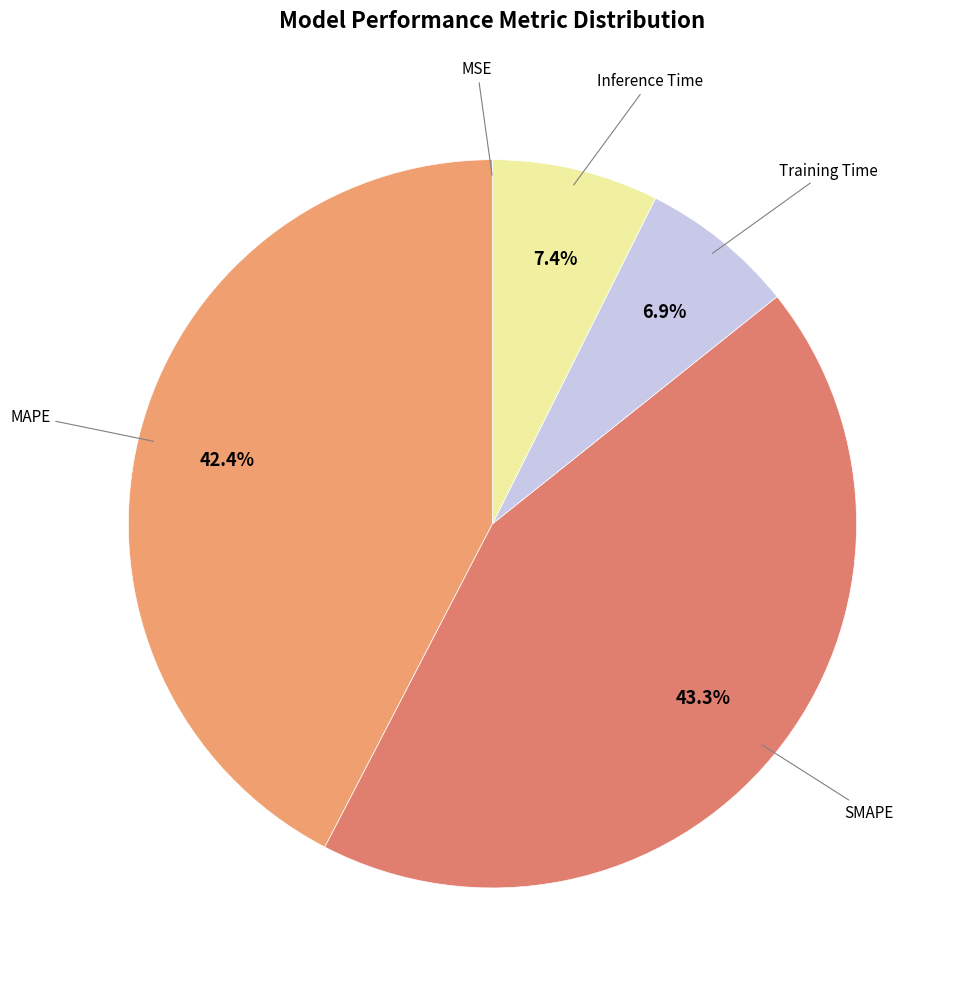

To the nearest percent, what is the difference between the largest and smallest slice percentages?

43%